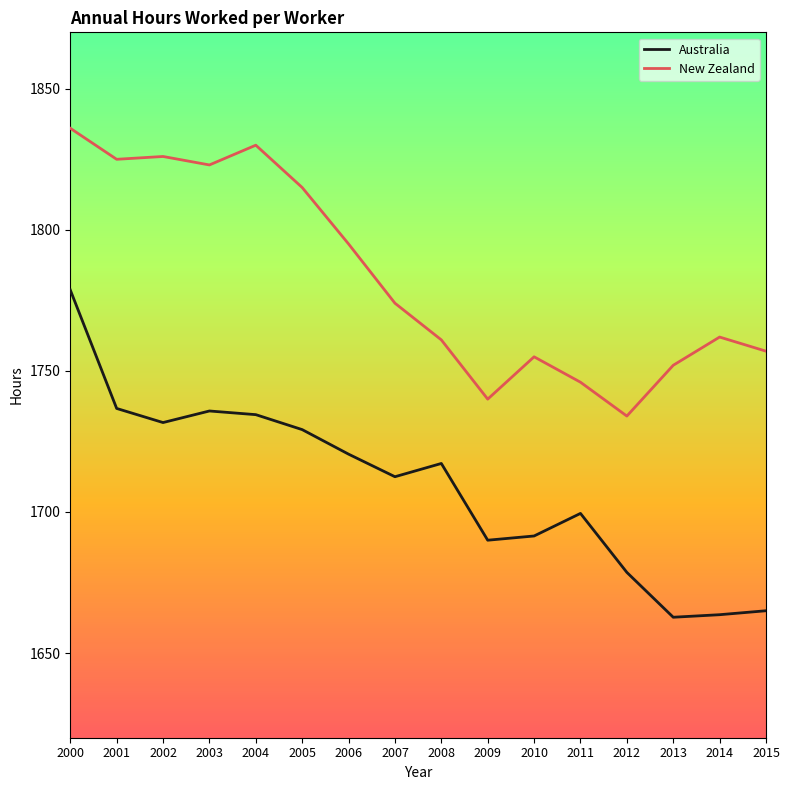

What is the minimum value for New Zealand?

1734.0